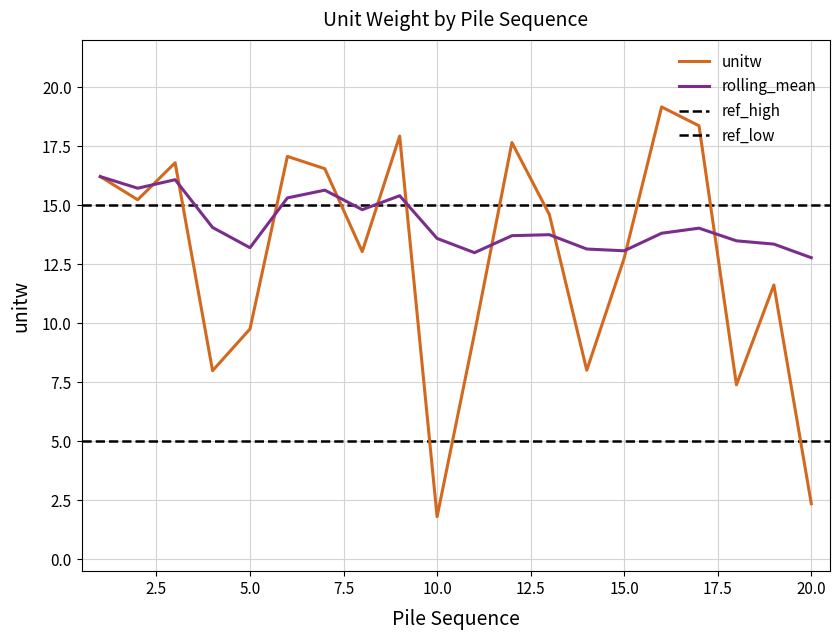

True or false: rolling_mean and cn1 cross at least once.

True